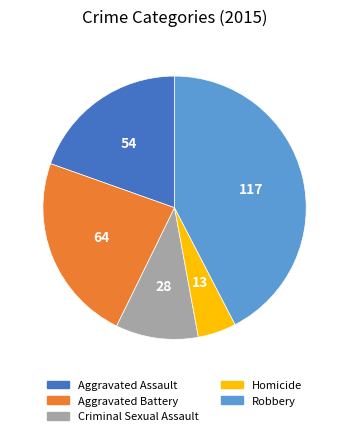

Is the sum of Aggravated Assault and Aggravated Battery greater than half?

No